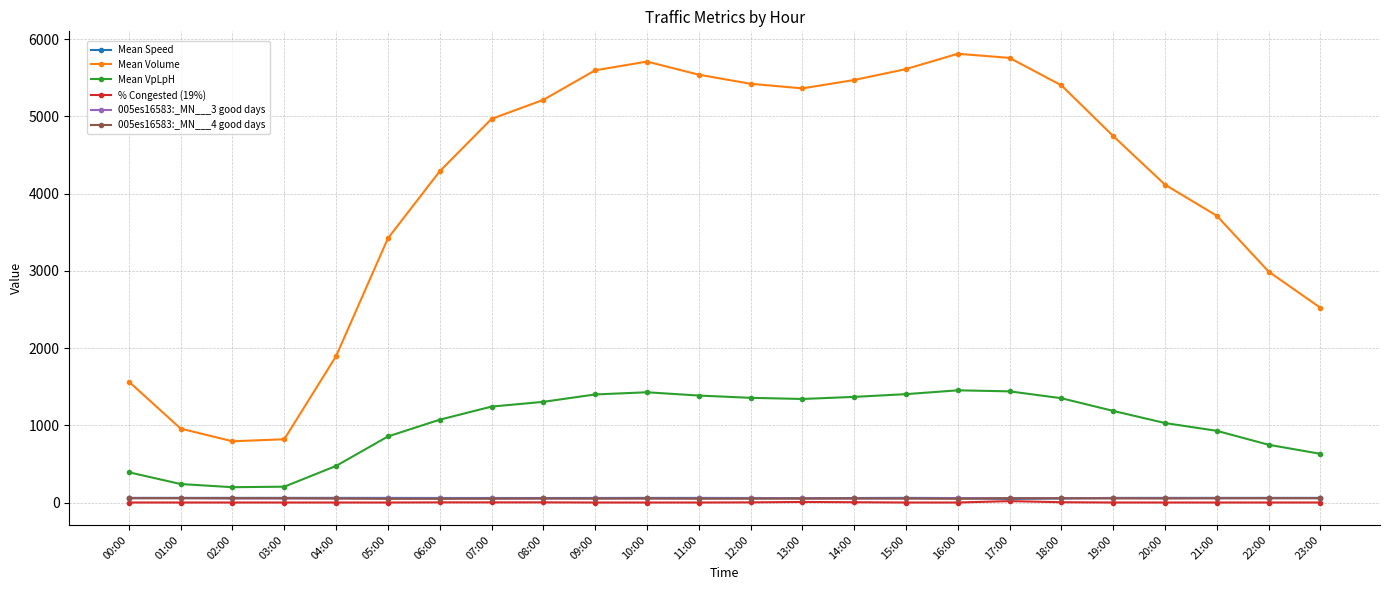

At how many categories does at least one series exceed 1107?

21